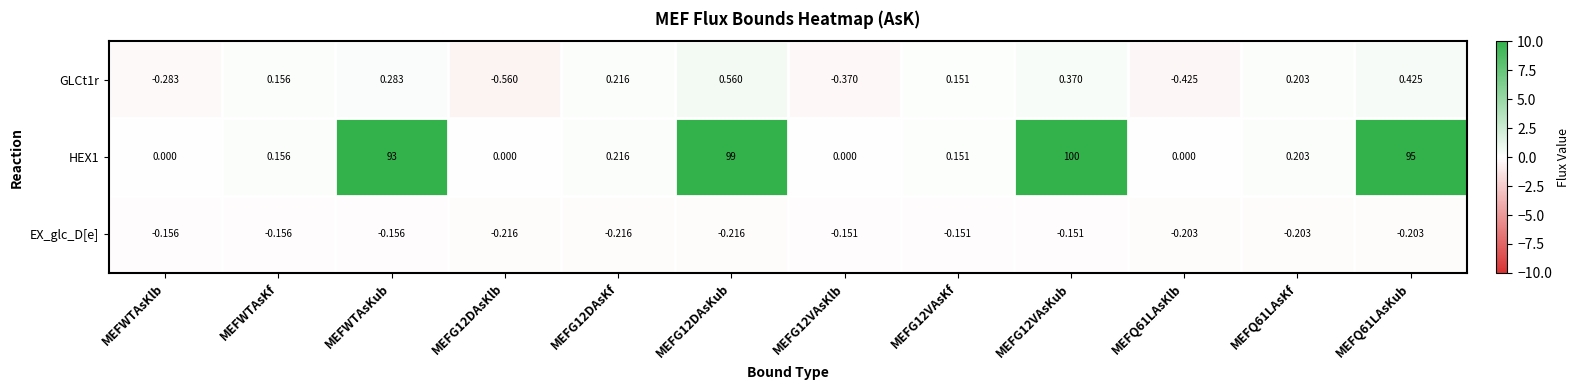

Where does the GLCt1r series first go above 0?

MEFWTAsKf